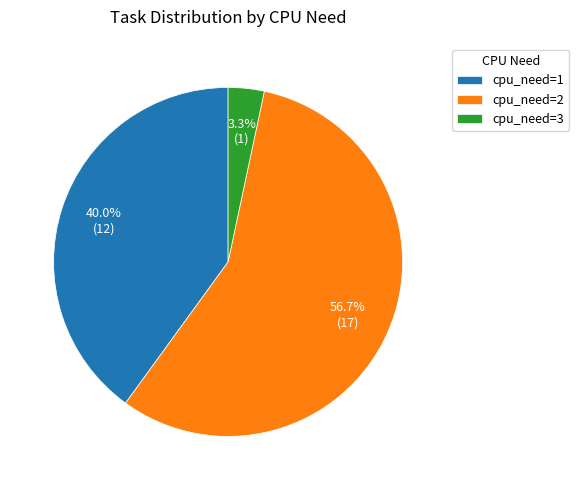

Which category has the smallest portion of the pie?

cpu_need=3